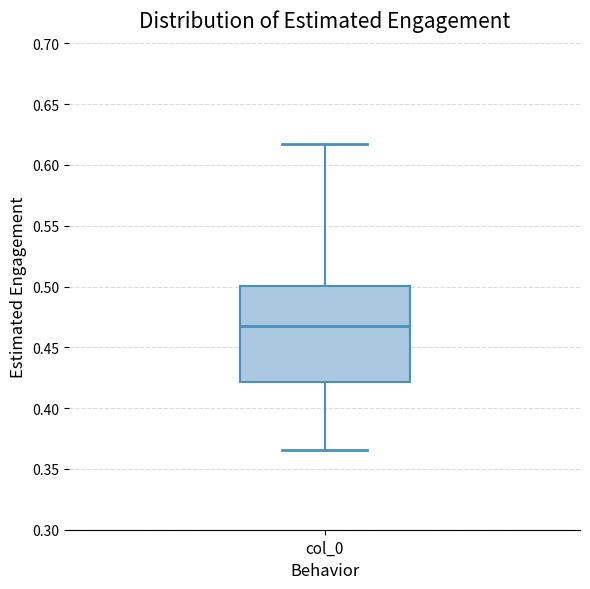

Read this box plot against the y-axis: the position of the median line, the range covered by the box, and the ends of both whiskers. The values are not printed on the chart, so give them approximately, as read against the axis.

median 0.470, box 0.420 to 0.500, whiskers 0.365 to 0.615